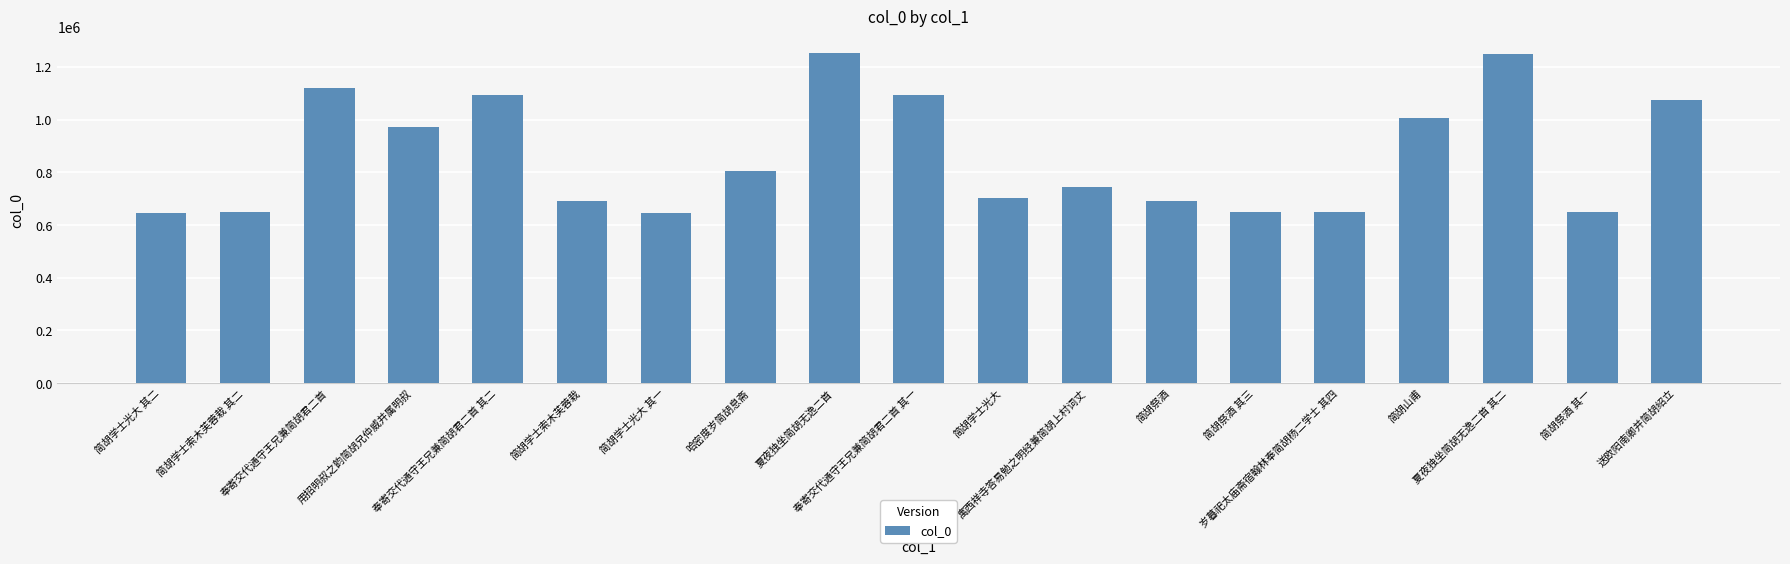

What is the value of the 7th bar from the left?

645177